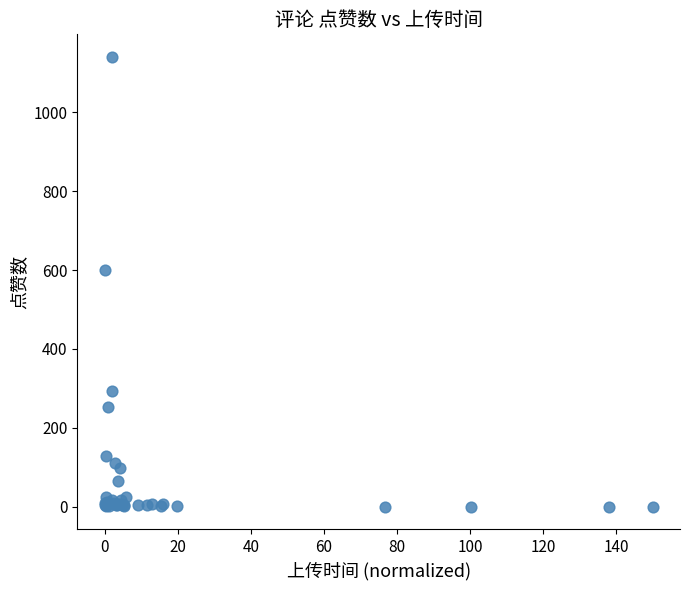

What Y value in the scatter plot is closest to 570?

601